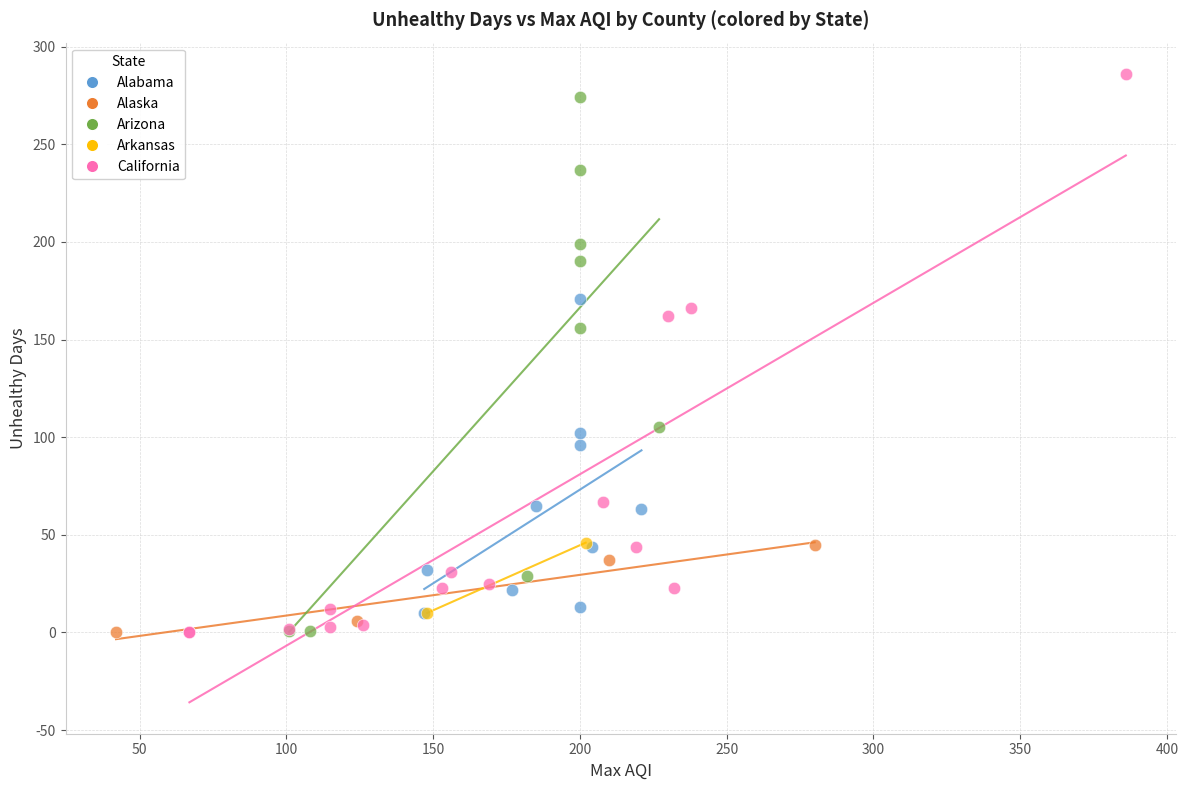

What are all the series names shown in the legend?

Alabama, Alaska, Arizona, Arkansas, California